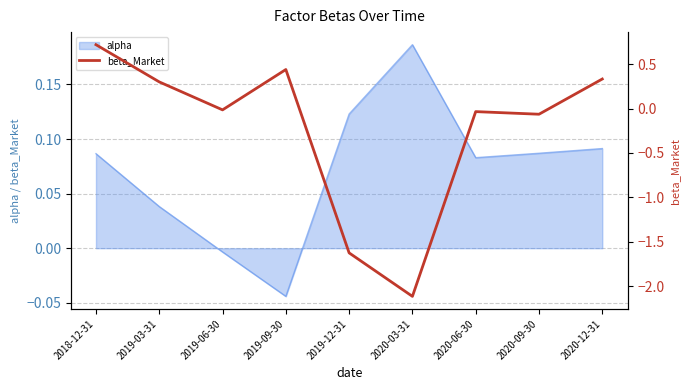

At which label does alpha reach its peak?

2020-03-31